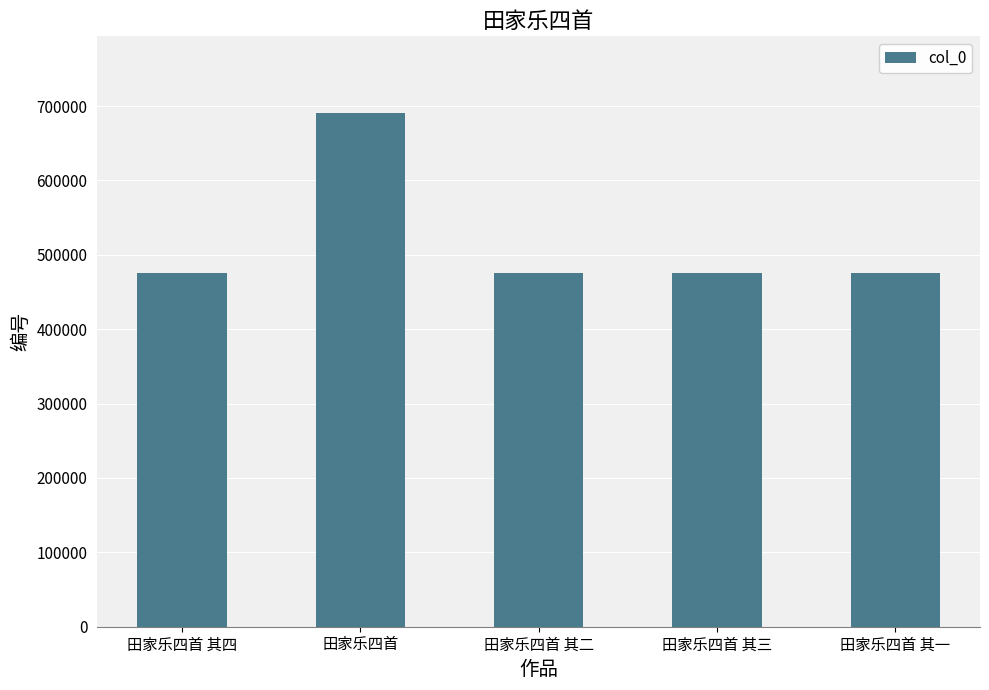

What is the smallest value displayed?

475655